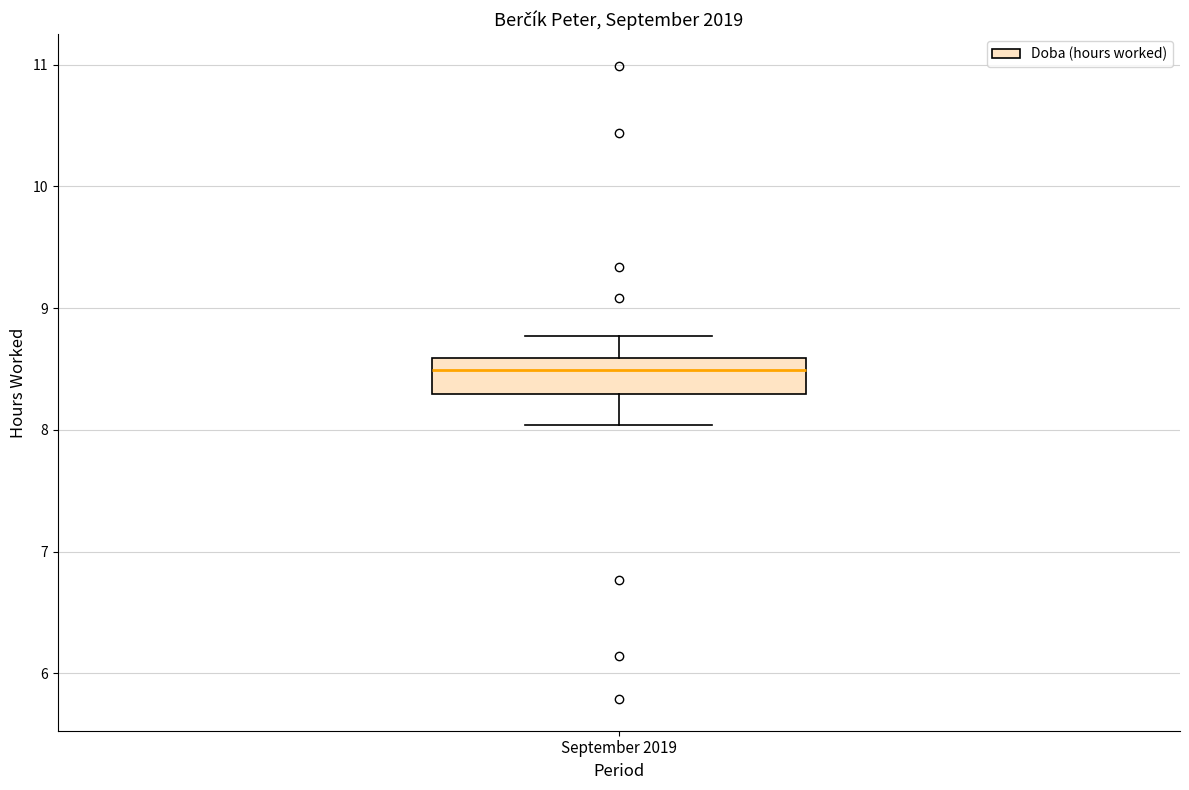

Transcribe this box plot: give where the median line is, the range the box spans, and where the two whiskers end, as read against the y-axis. The values are not printed on the chart, so give them approximately, as read against the axis.

median 8.5, box 8.3 to 8.6, whiskers 8.0 to 8.8